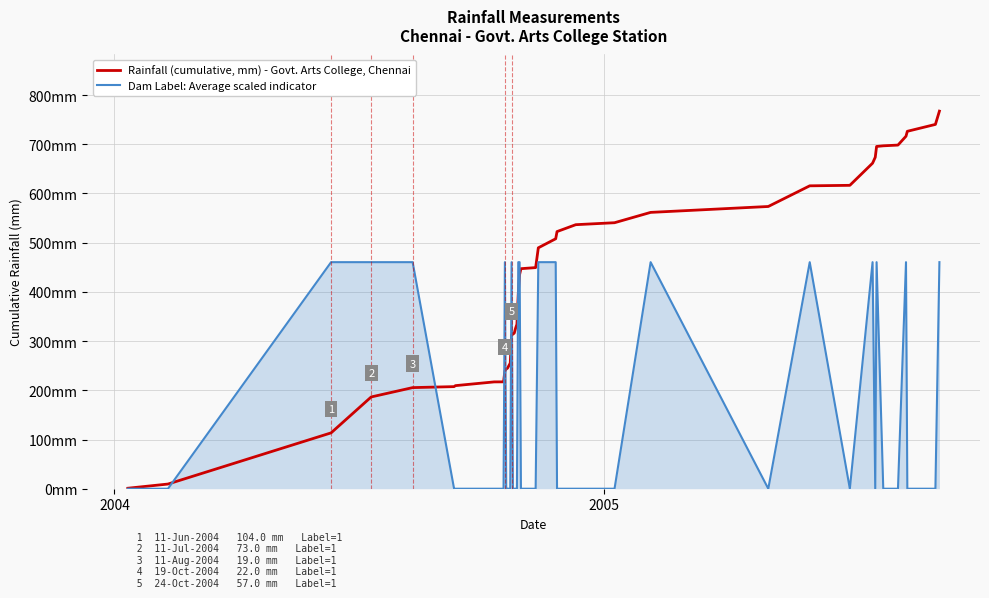

Which series has the largest range (max minus min)?

Rainfall (cumulative, mm) - Govt. Arts College, Chennai